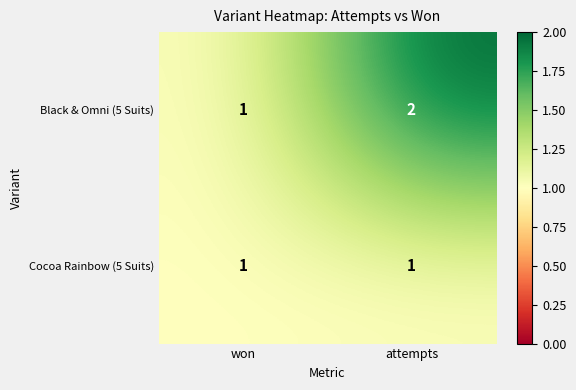

What is the sum of all Black & Omni (5 Suits) values?

3